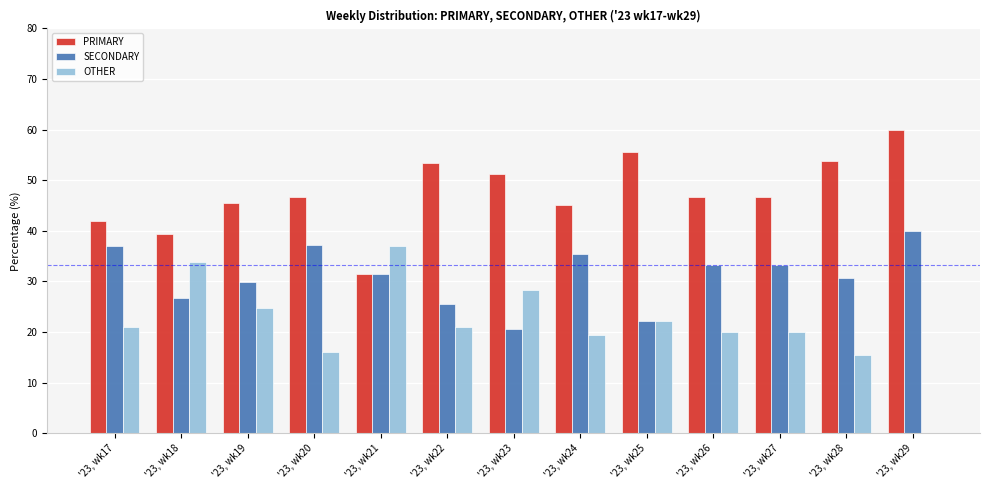

True or false: SECONDARY has a value of 29.9 at '23, wk19.

True